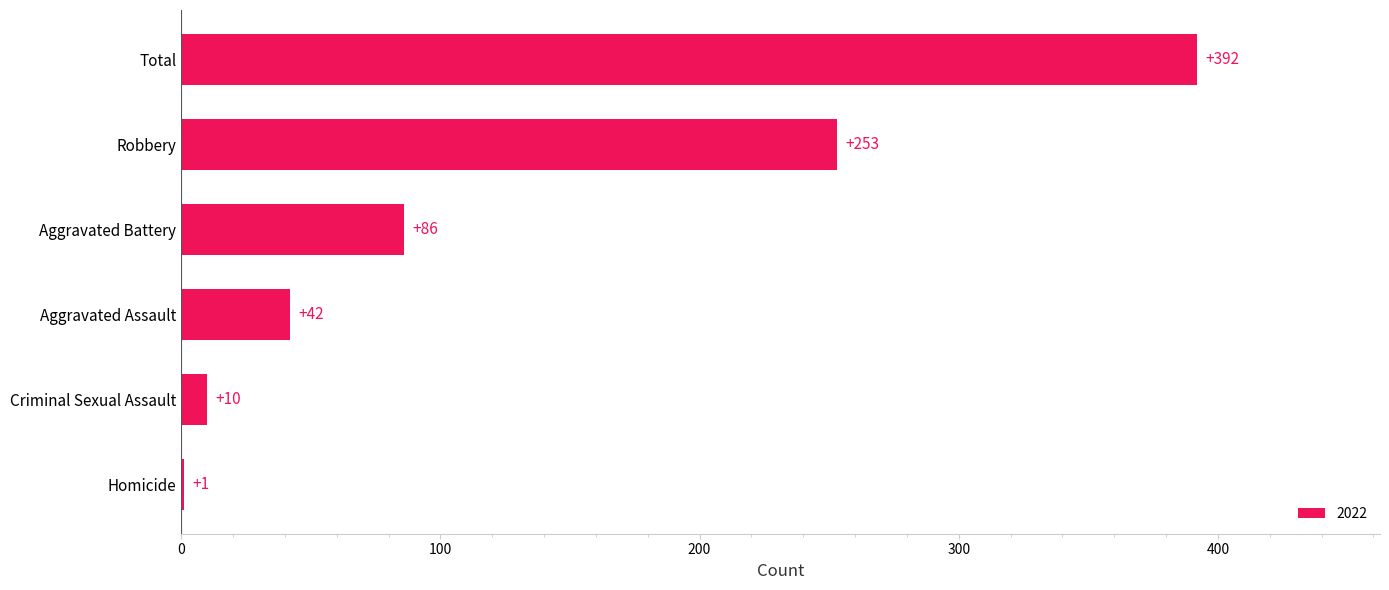

Reading top to bottom, extract all data points from this chart.

Total=392	Robbery=253	Aggravated Battery=86	Aggravated Assault=42	Criminal Sexual Assault=10	Homicide=1